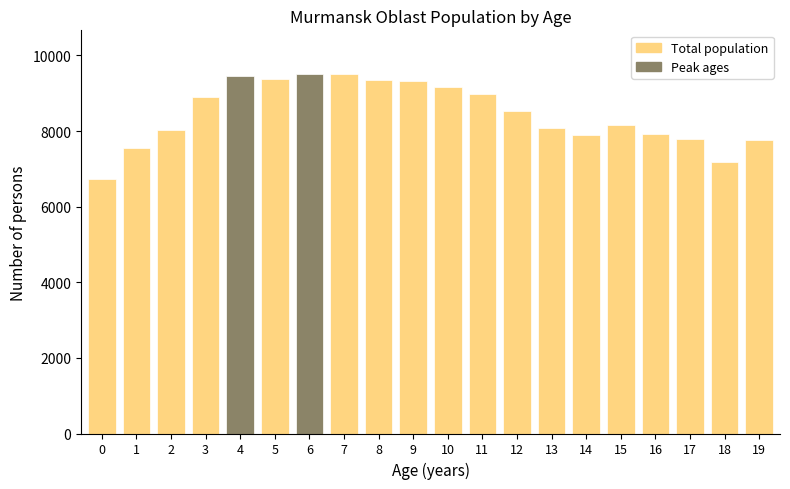

What is the sum of the values at 8 and 1?

16903